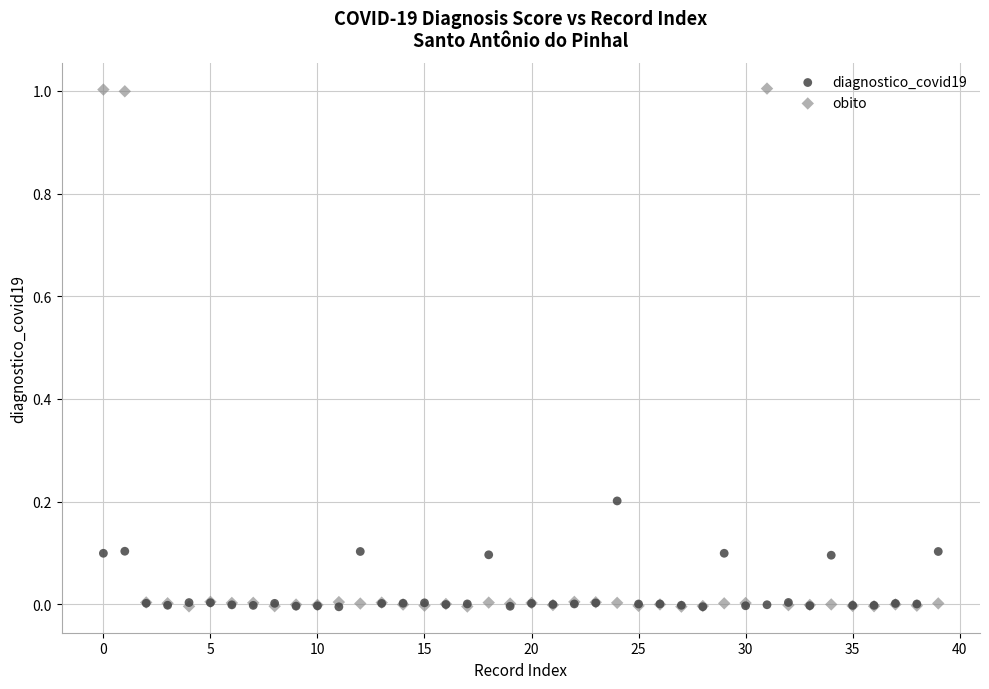

What are all the series names shown in the legend?

diagnostico_covid19, obito